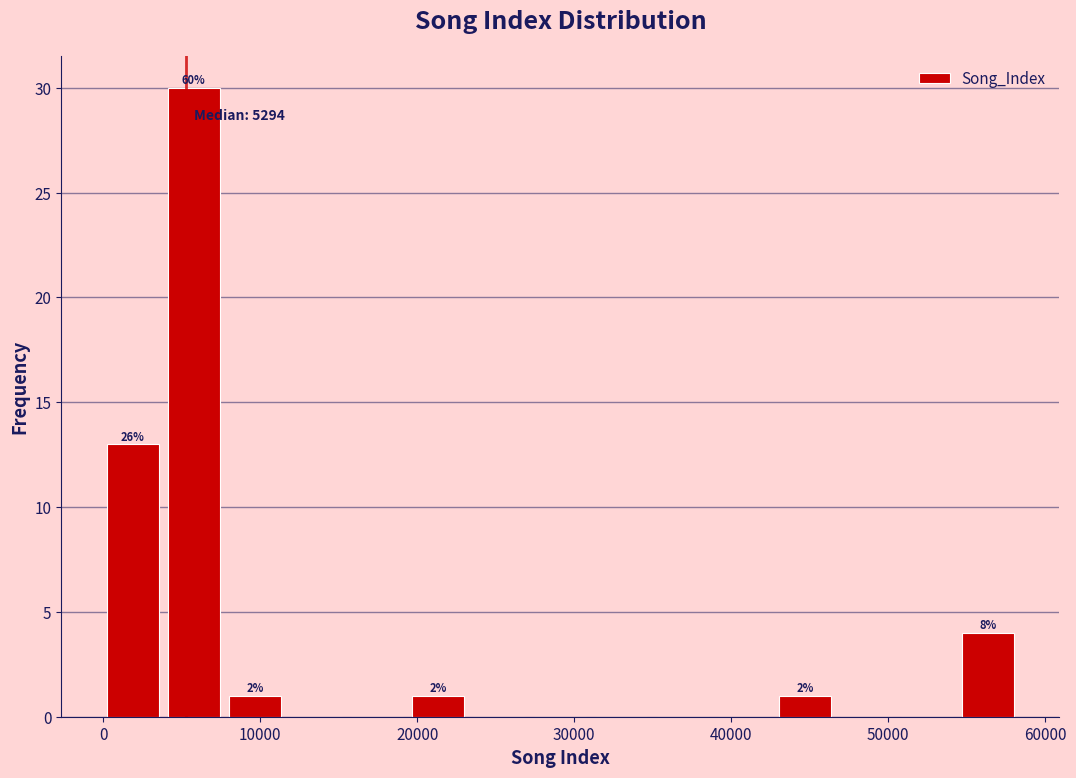

Around what value on the x-axis is the tallest bar? Give the approximate position of its centre, as read against the axis.

6000